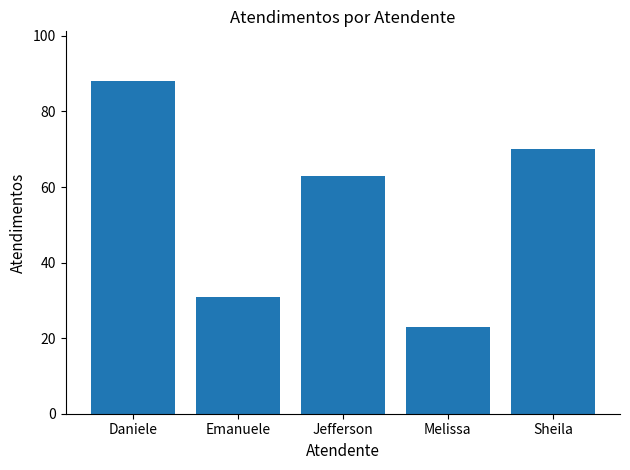

Count the values in the range 31 to 70.

3